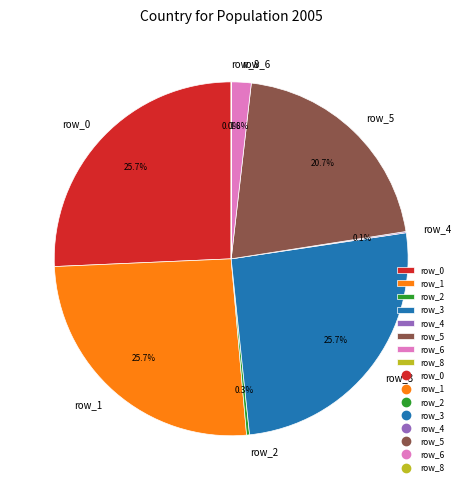

Does row_5 represent more than half of the total?

No